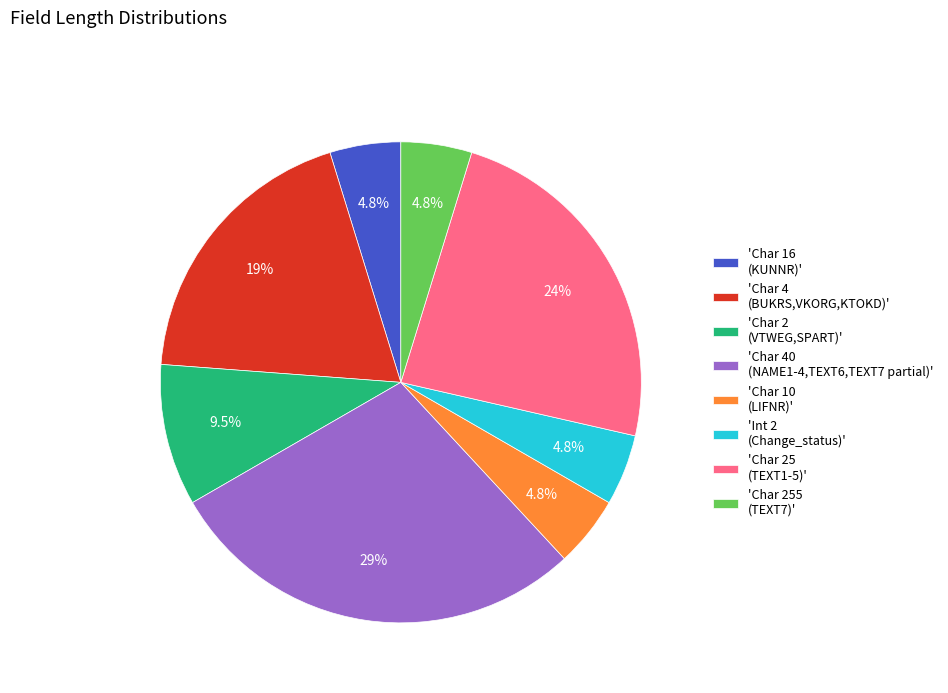

How many segments does this pie chart have?

8